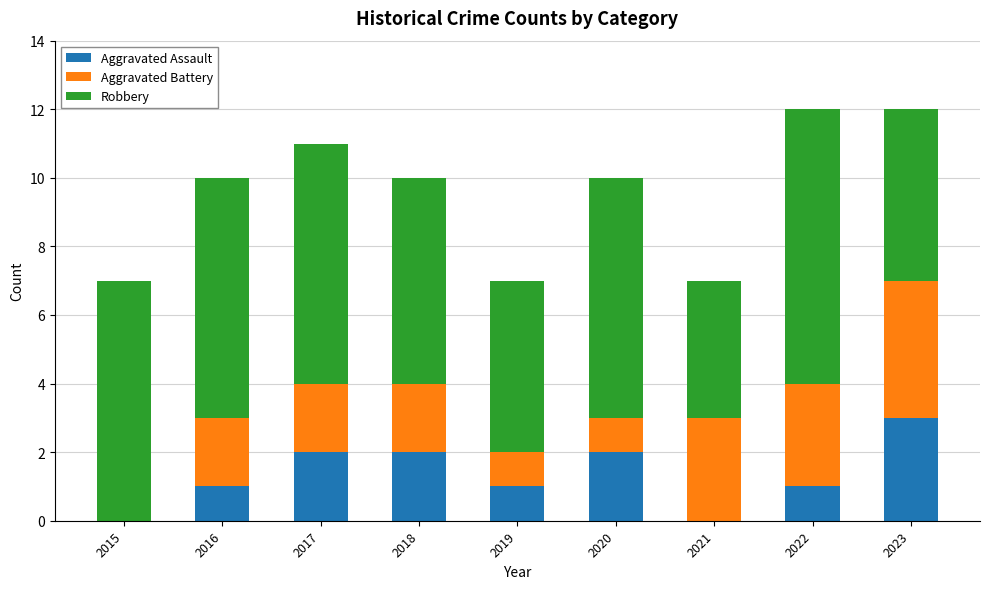

What is the total value across all series at 2017?

11